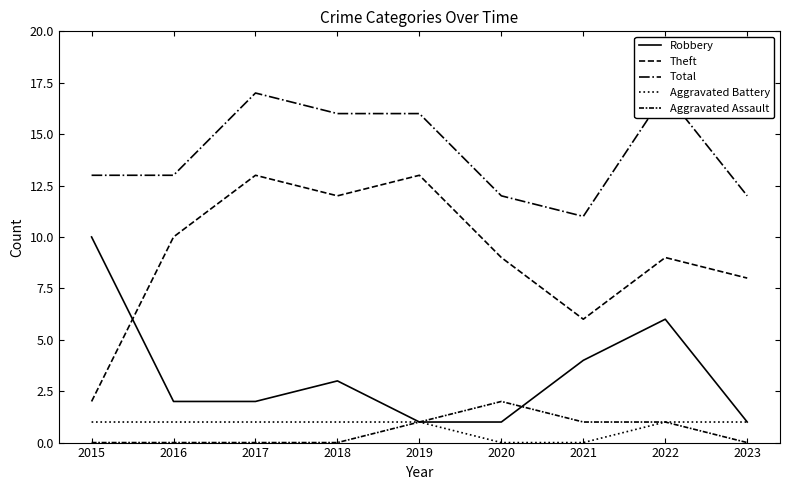

Is it true that Total equals 17 at 2022?

True